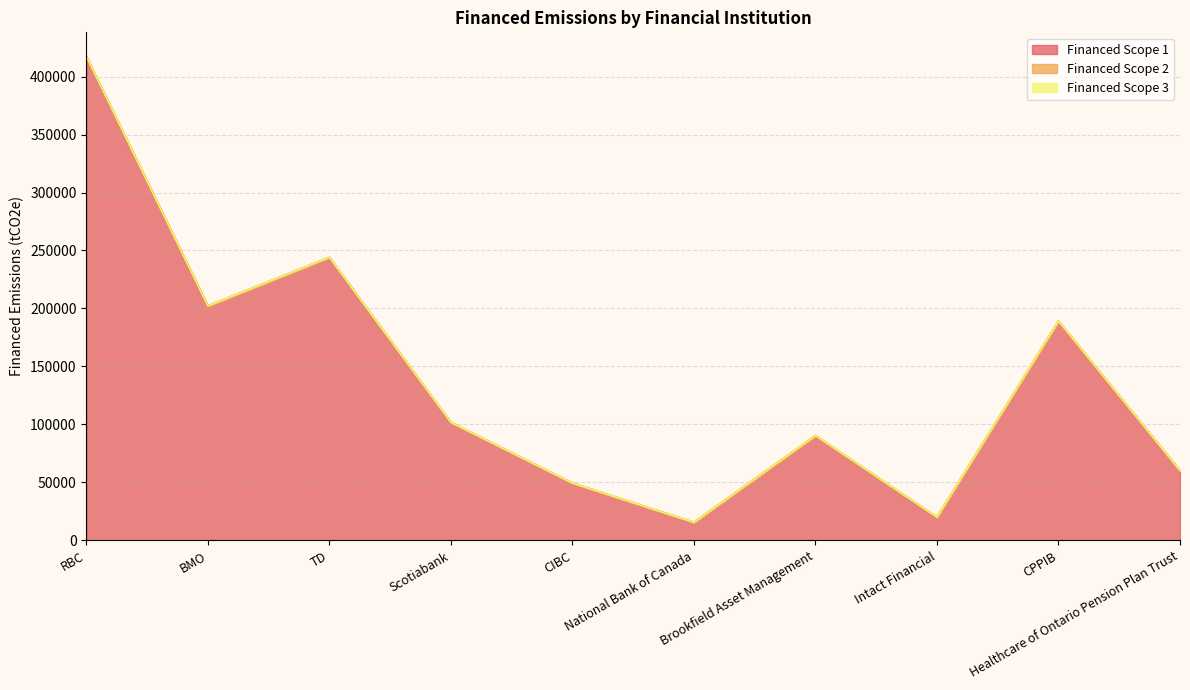

At which category is the sum across all series the highest?

RBC